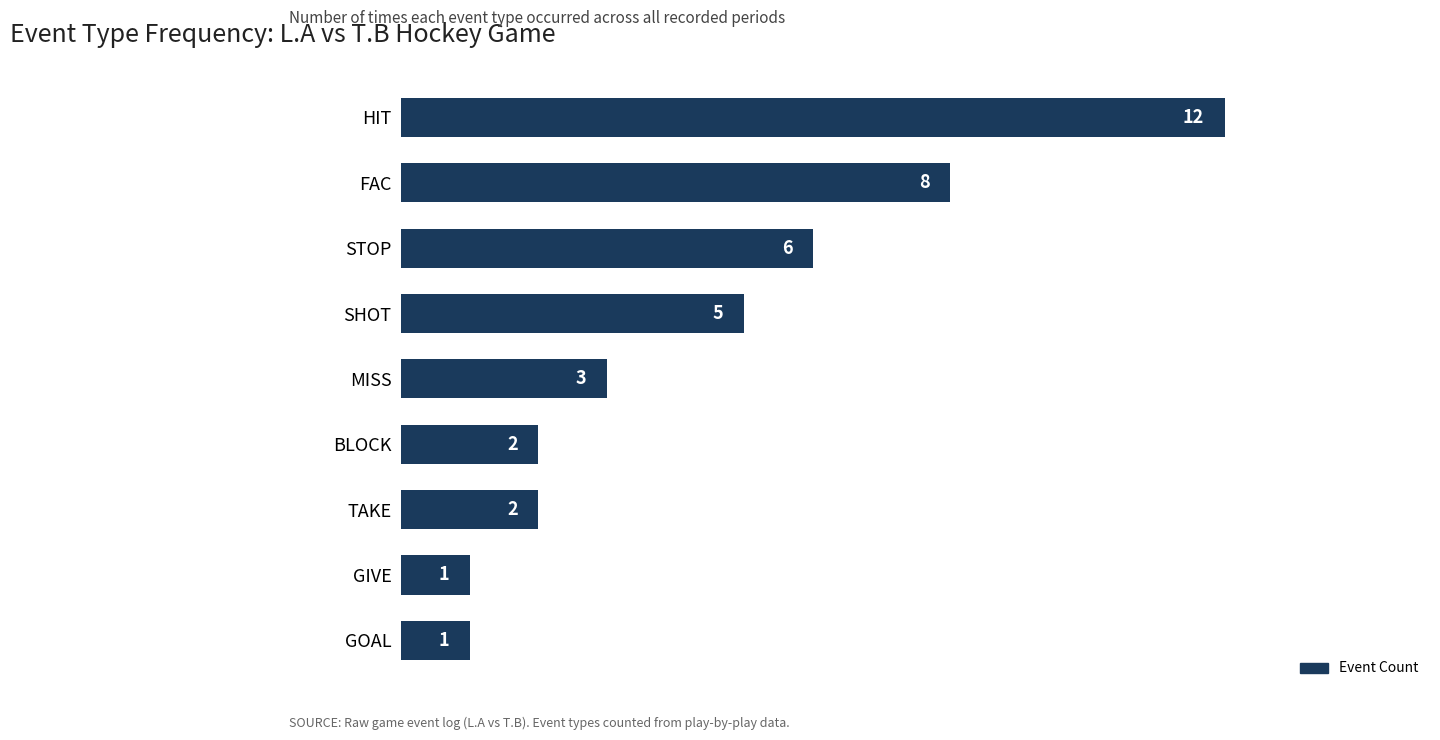

What is the ratio of the value at MISS to the value at GIVE?

3.0